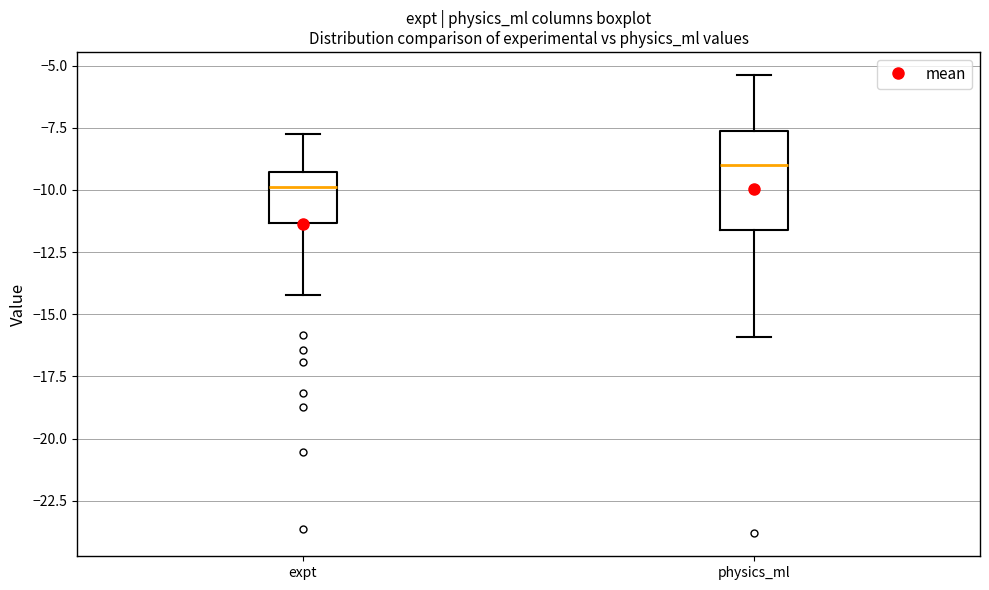

Where does the median line of the box for physics_ml sit on the y-axis? The values are not printed on the chart, so give them approximately, as read against the axis.

-9.0